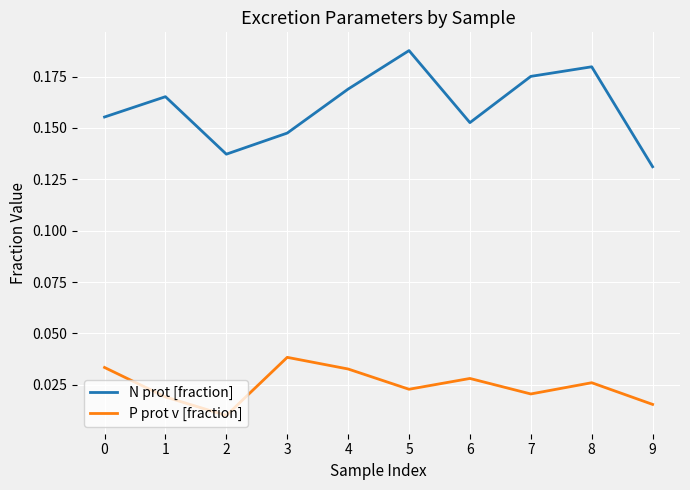

Which label corresponds to the largest value in the chart?

5